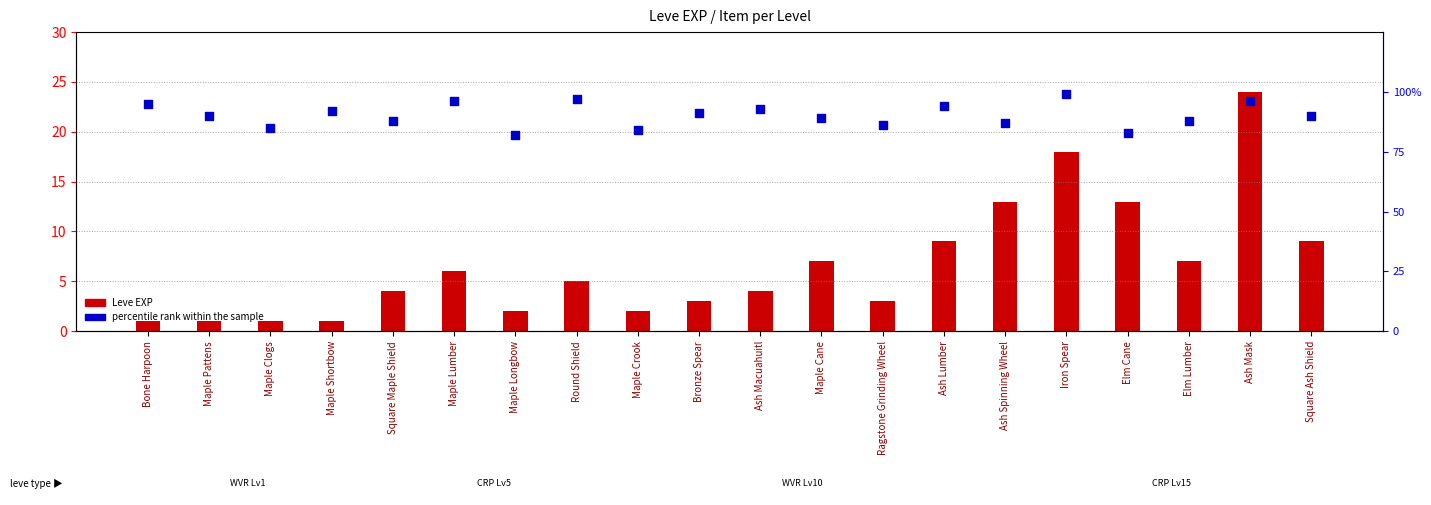

Which series has the largest total across all categories?

percentile rank within the sample